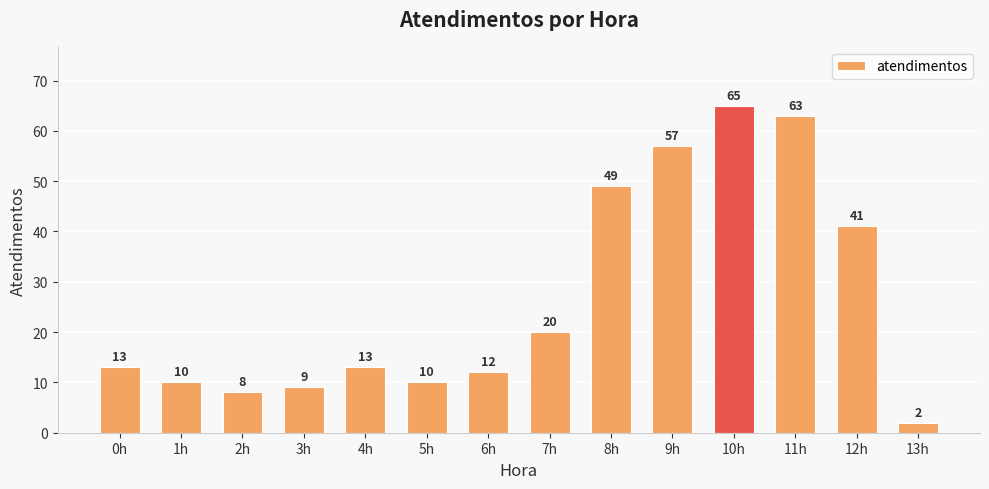

What is the change in value from 0h to 9h?

+44